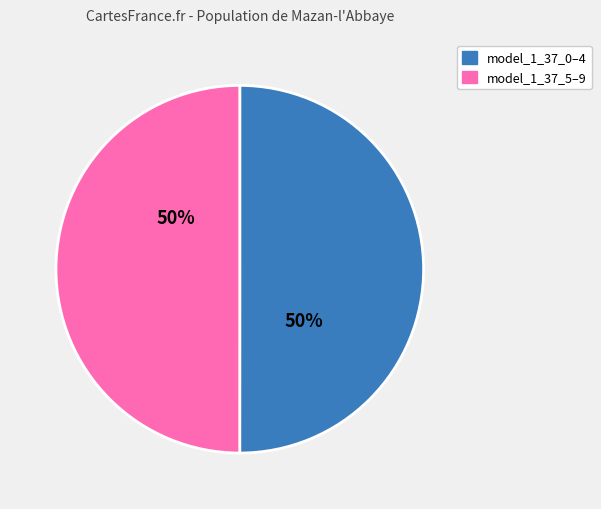

How many slices are in this pie chart?

2